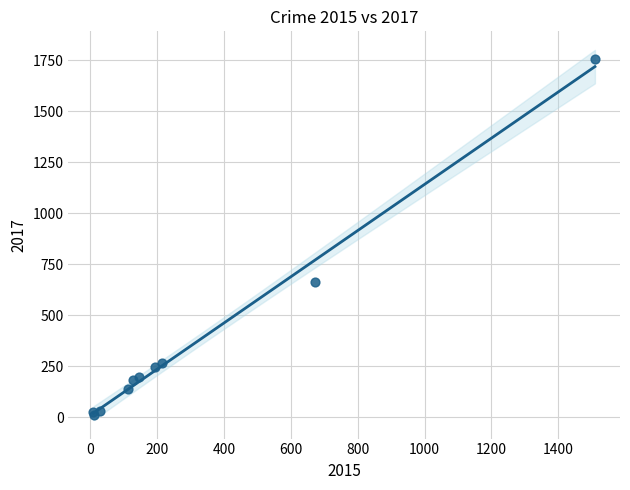

What Y value in the scatter plot is closest to 883?

663